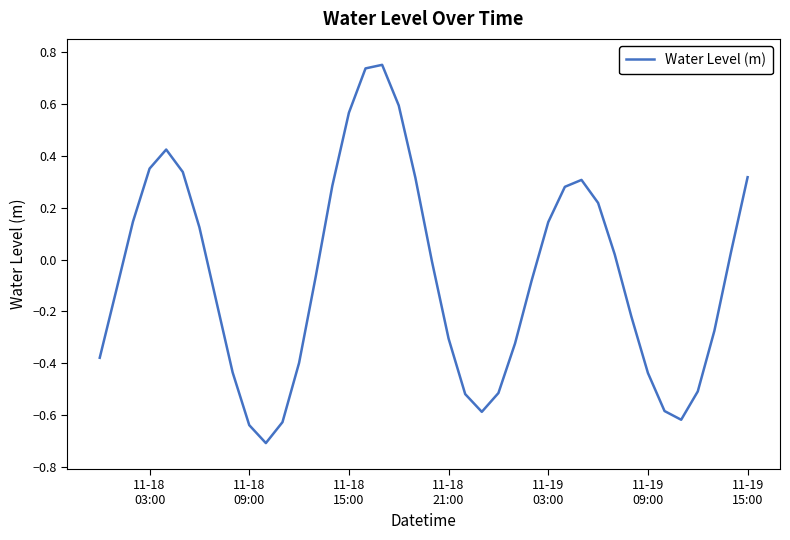

What is the minimum value shown in the chart?

-0.7